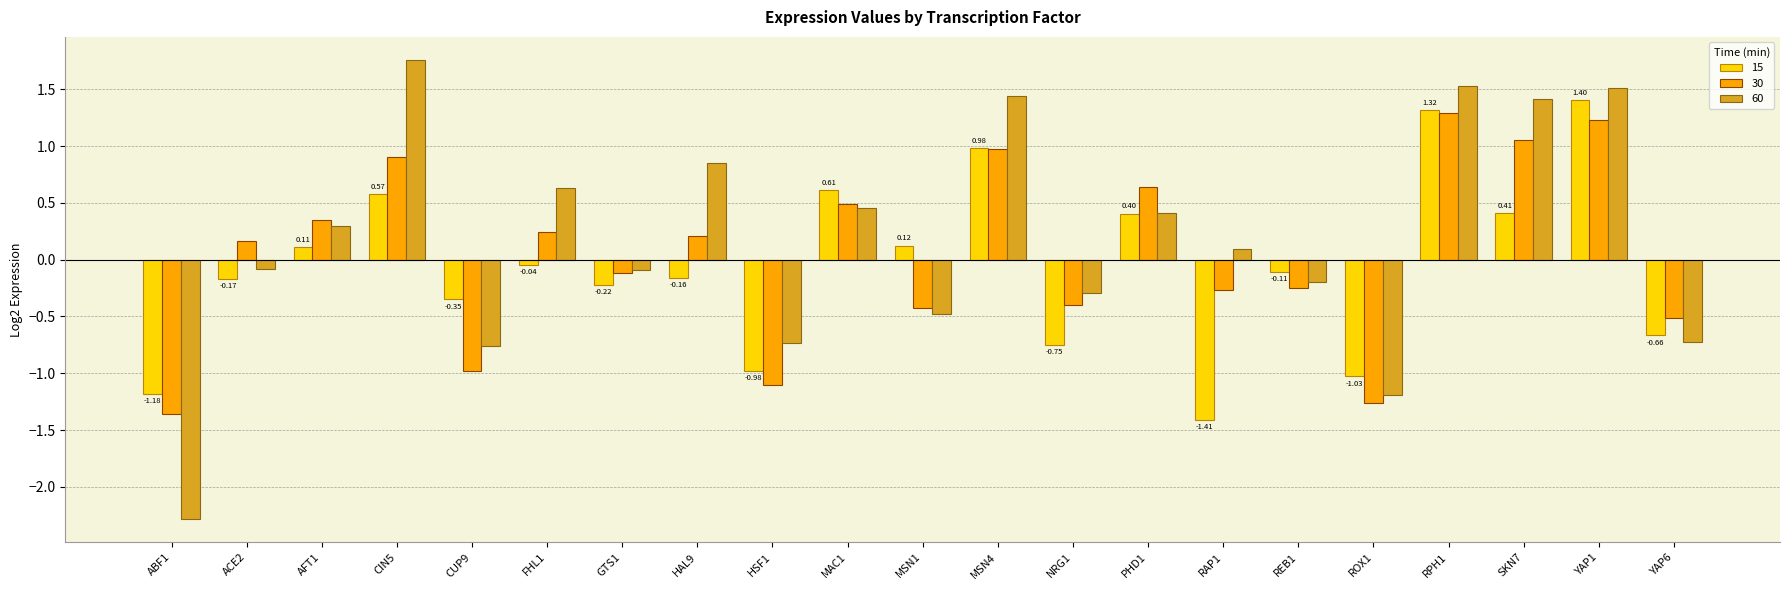

Is it true that 30 equals 0.2 at FHL1?

True